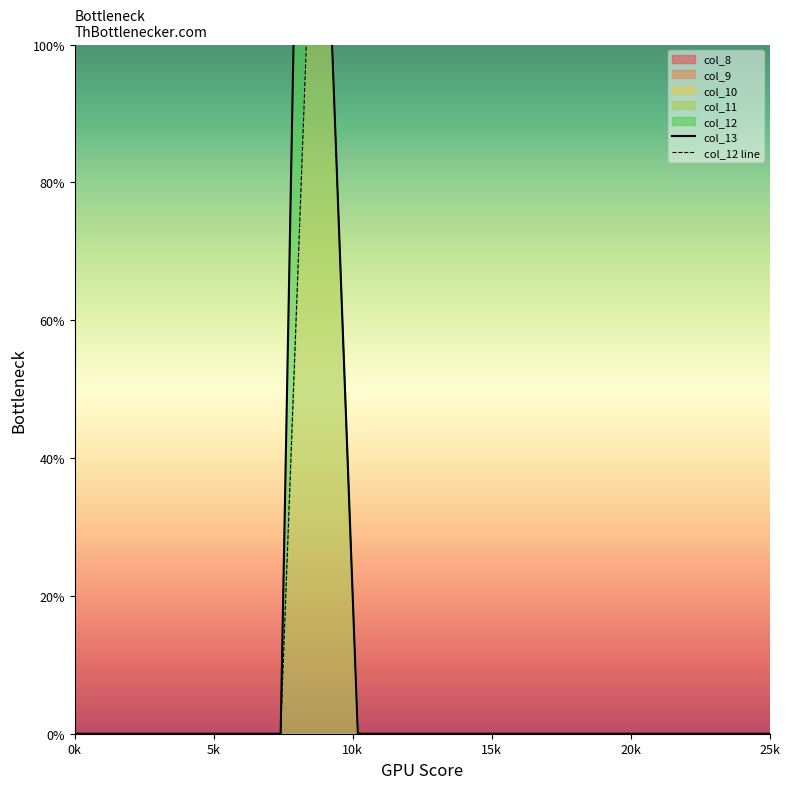

What is the maximum value for col_13?

1